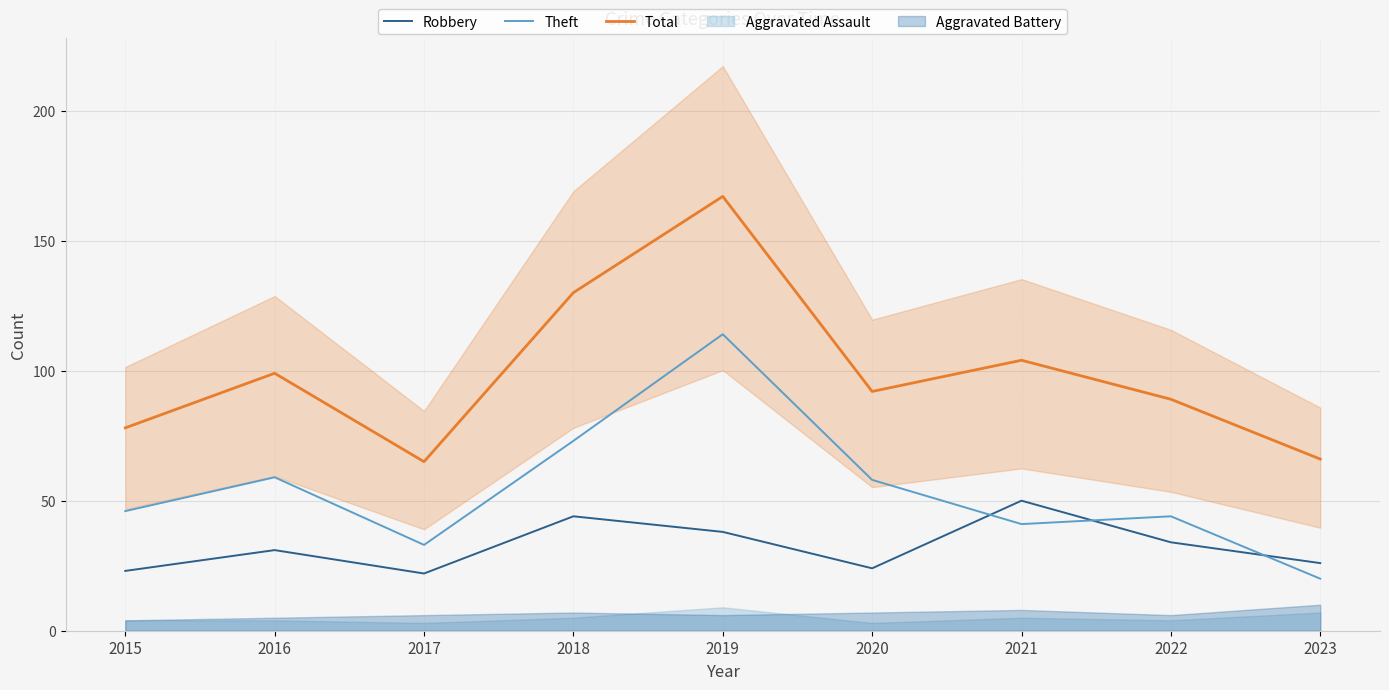

Does the chart have visible grid lines?

Yes